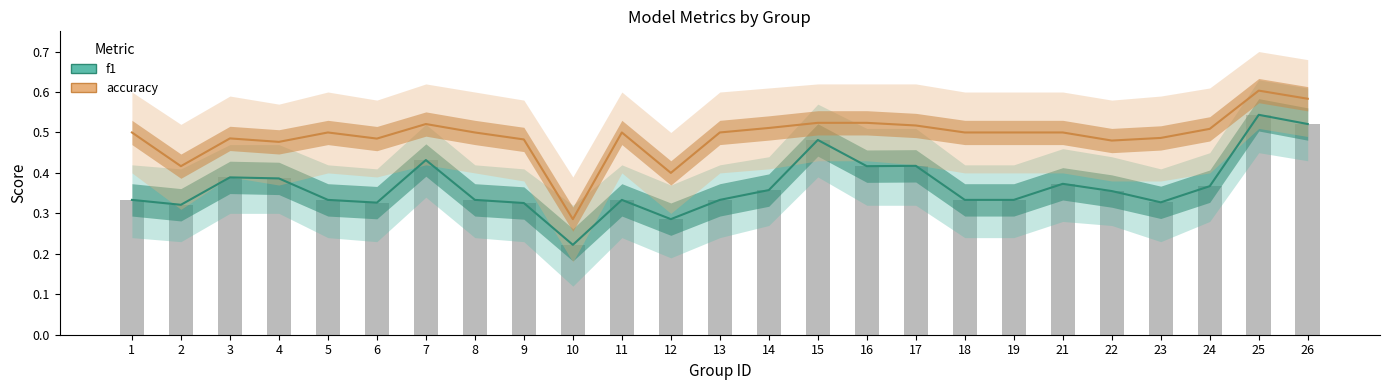

What is the value of the f1 bar at the 10th from the left?

0.2